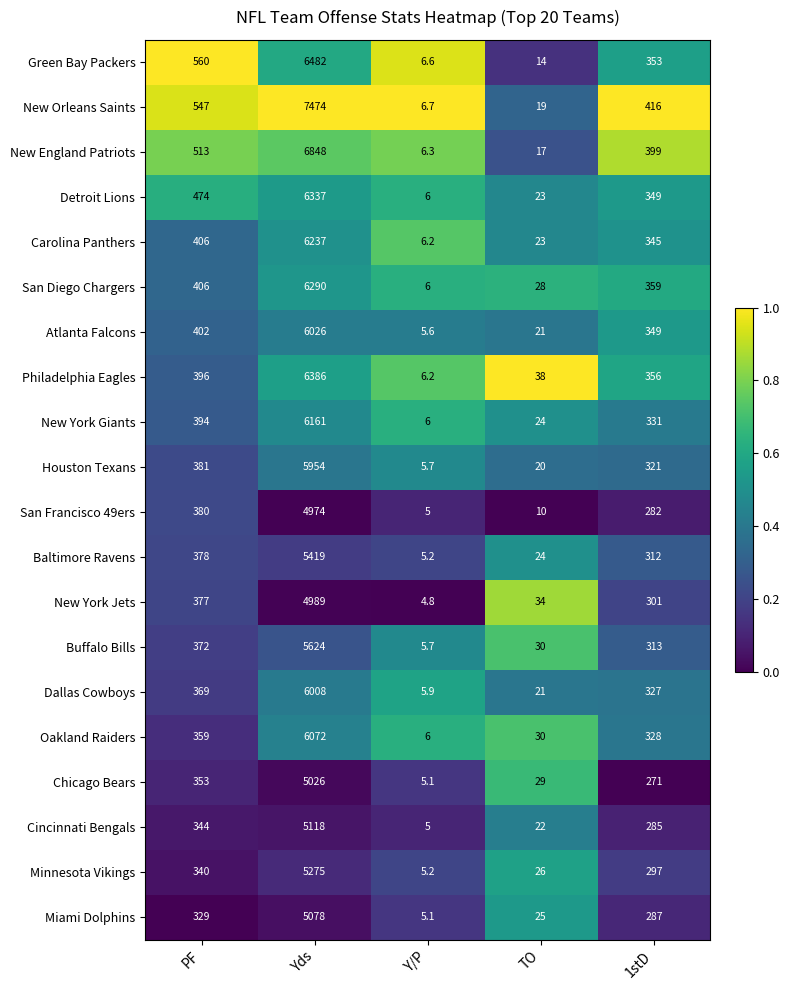

What is the total value across all series at TO?

478.0